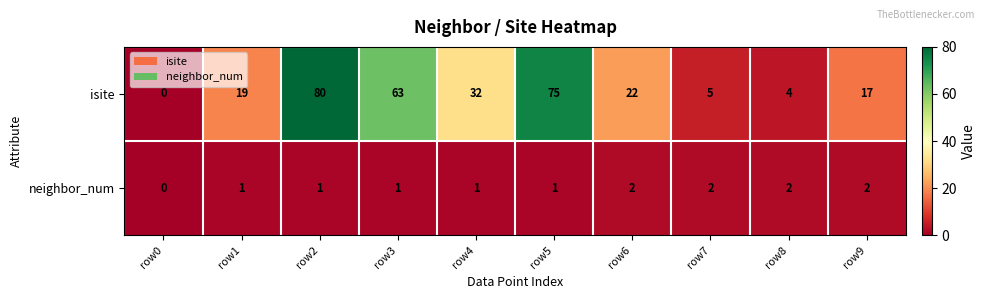

At row9, list the series in order from largest to smallest.

isite, neighbor_num